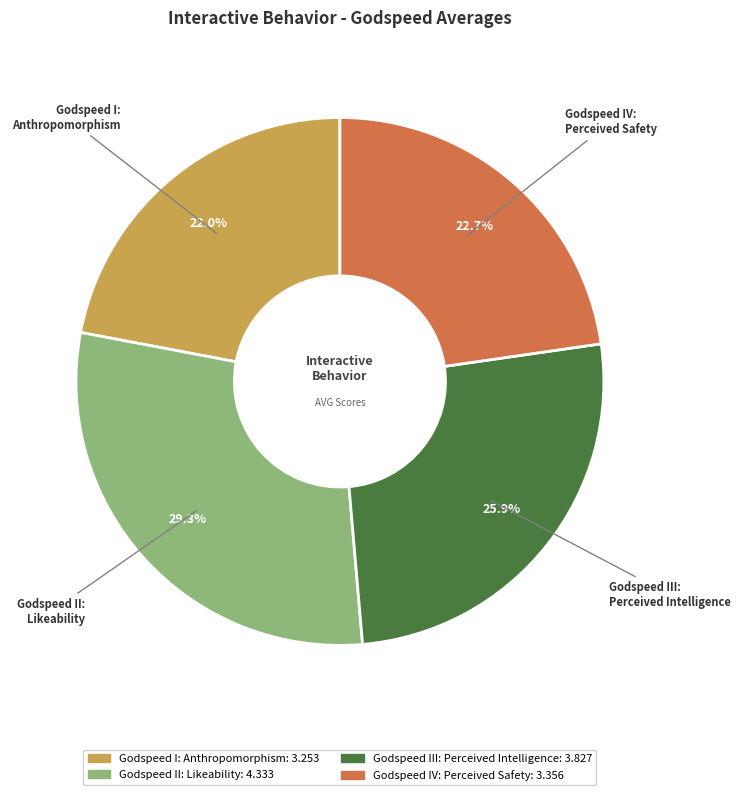

To the nearest percent, what is the average slice percentage?

25%